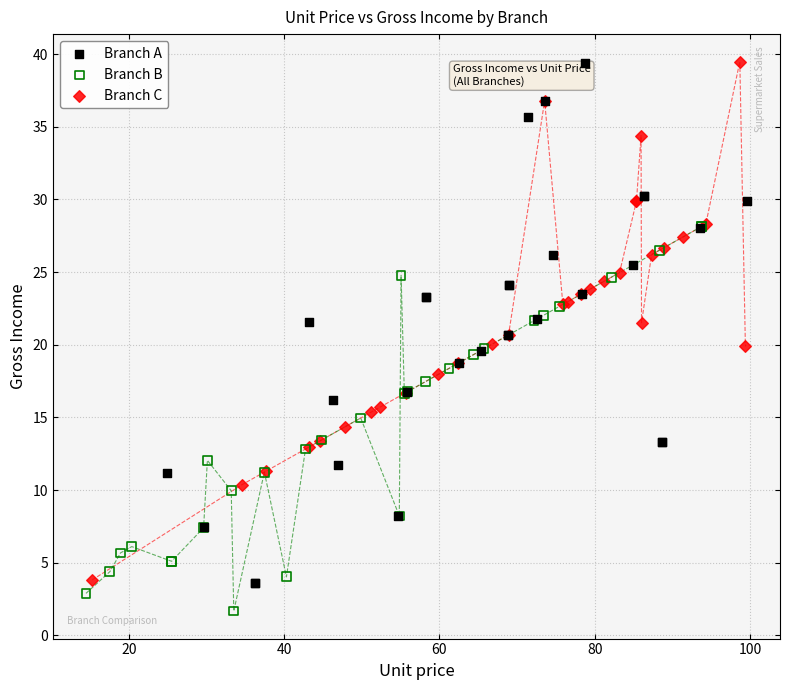

Which series reaches the minimum Y coordinate?

Branch B